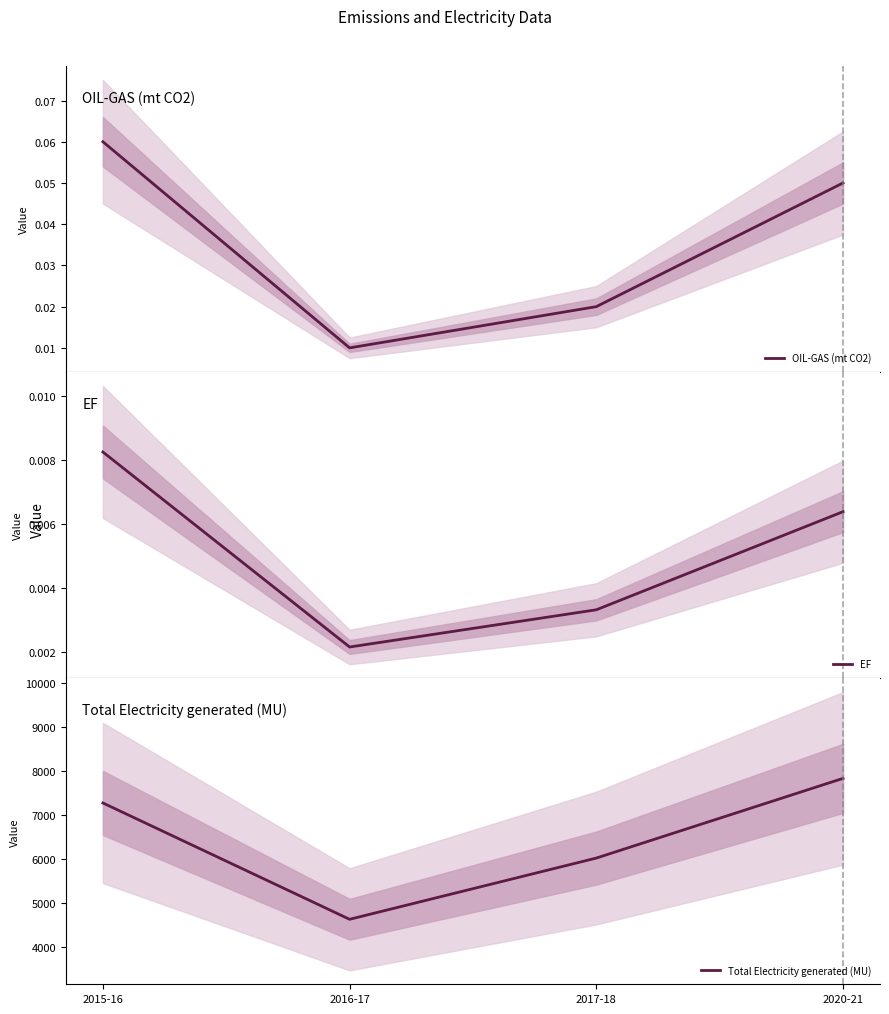

Reading right to left, what are all the values shown in this chart?

OIL-GAS (mt CO2): 0.1	0.0	0.0	0.1
EF: 0.0	0.0	0.0	0.0
Total Electricity generated (MU): 7829.8	6022.4	4633.1	7272.2